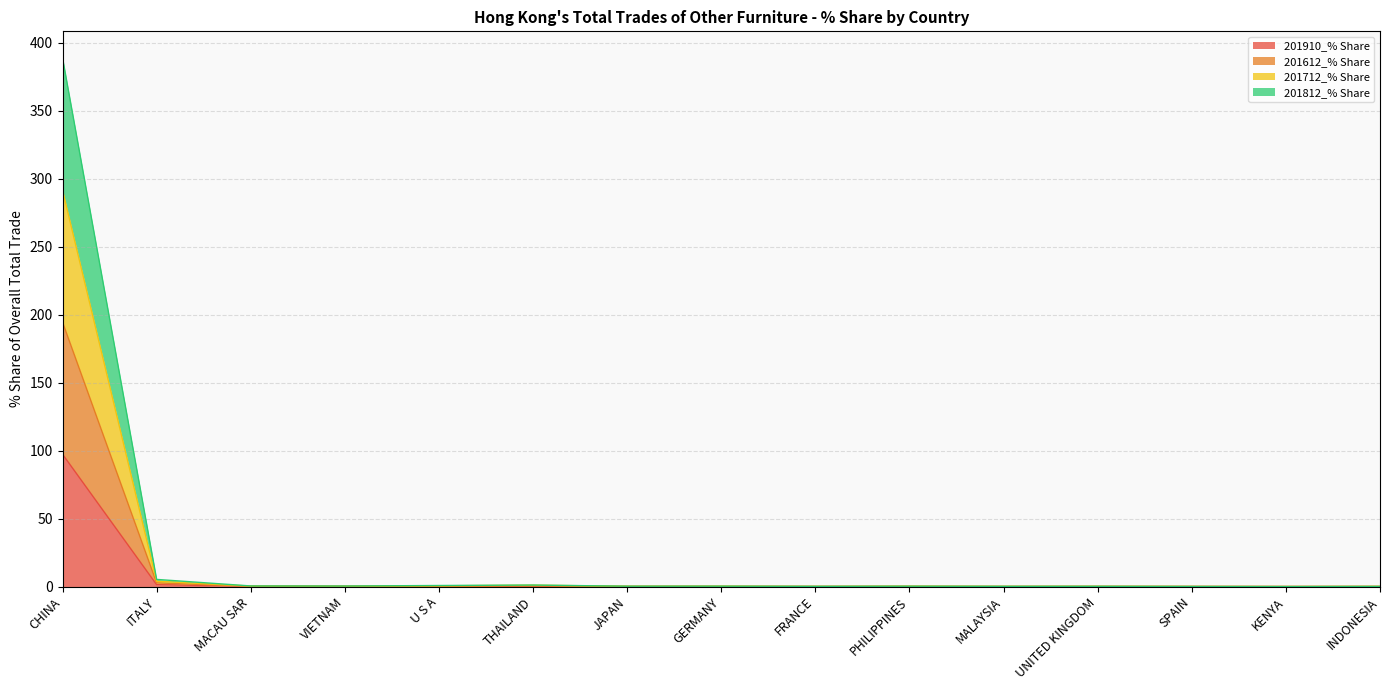

What is the difference between the 201910_% Share values at MACAU SAR and MALAYSIA?

0.2